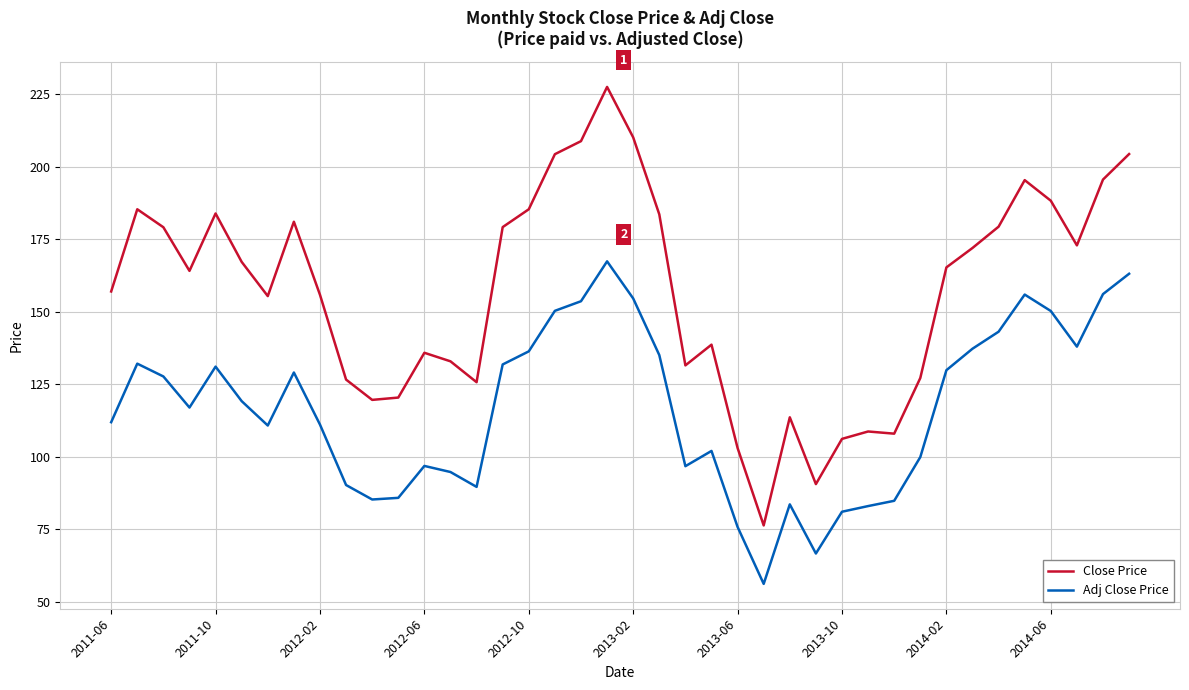

How many interior local valleys does the Adj Close Price series have?

8